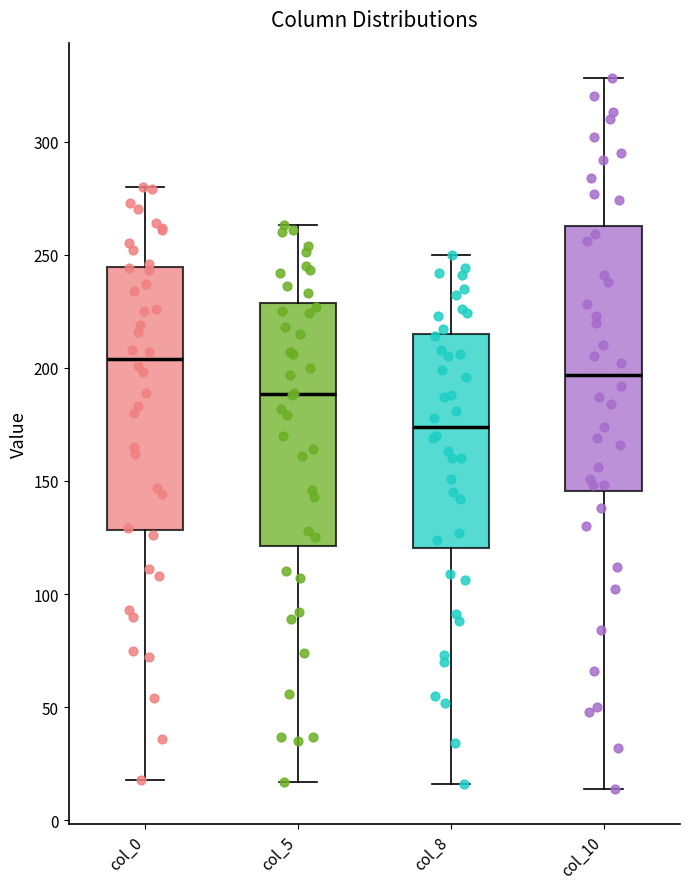

Reading left to right, read every box against the y-axis: the position of its median line, the range the box covers, and the ends of its whiskers. The values are not printed on the chart, so give them approximately, as read against the axis.

col_0: median 205, box 130 to 245, whiskers 20 to 280
col_5: median 190, box 120 to 230, whiskers 15 to 265
col_8: median 175, box 120 to 215, whiskers 15 to 250
col_10: median 195, box 145 to 265, whiskers 15 to 330